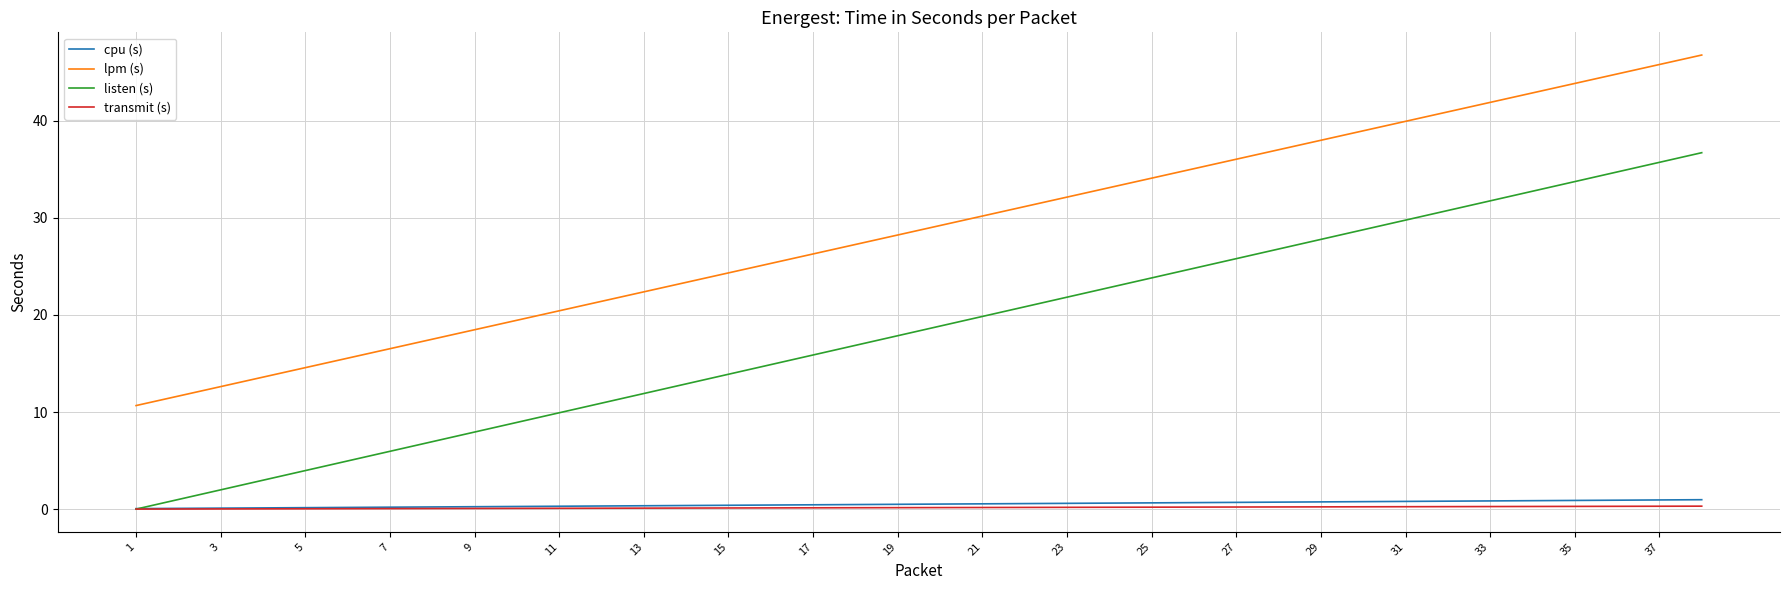

True or false: listen (s) and lpm (s) intersect in this chart.

False